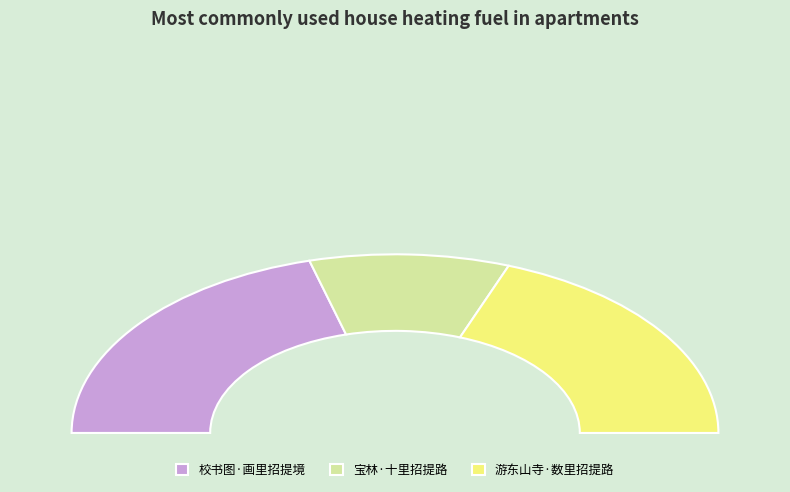

True or false: 校书图·画里招提境 accounts for 41% of the total.

True